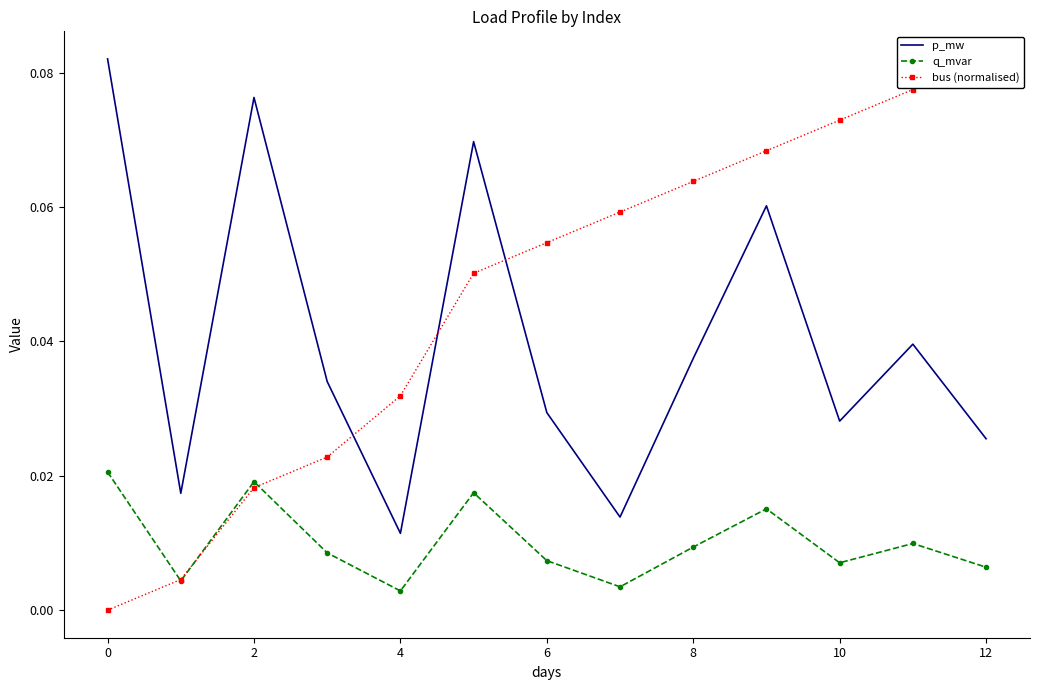

What is the difference between the bus (normalised) values at 10 and 2?

0.1